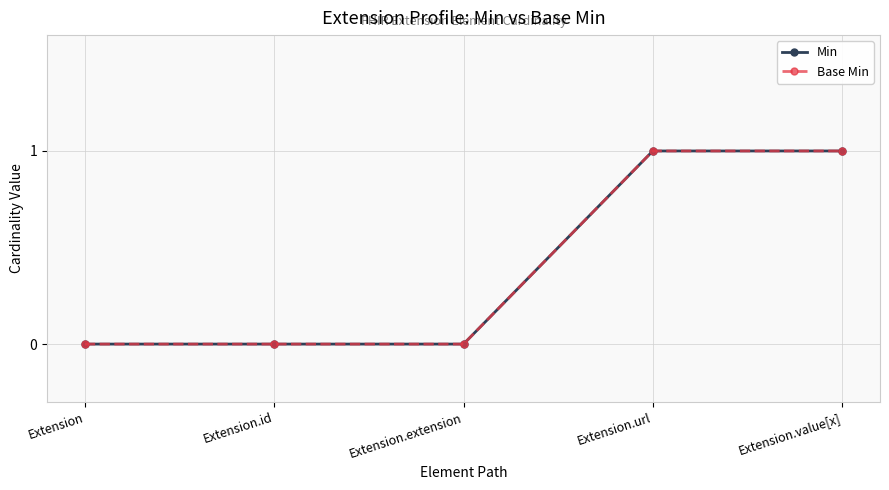

Is this an area chart (filled region under the line)?

No